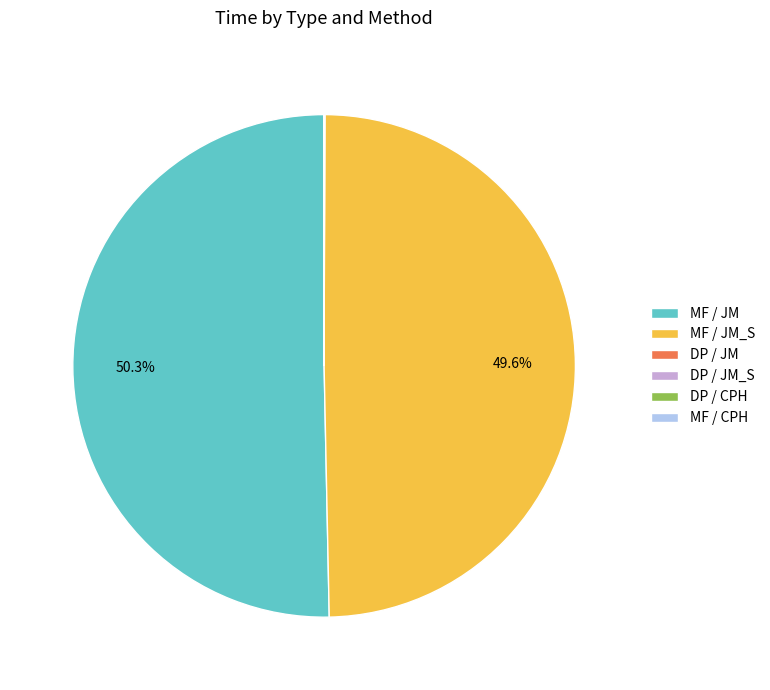

Combined, what portion of the pie is MF / JM and MF / JM_S?

100.0%